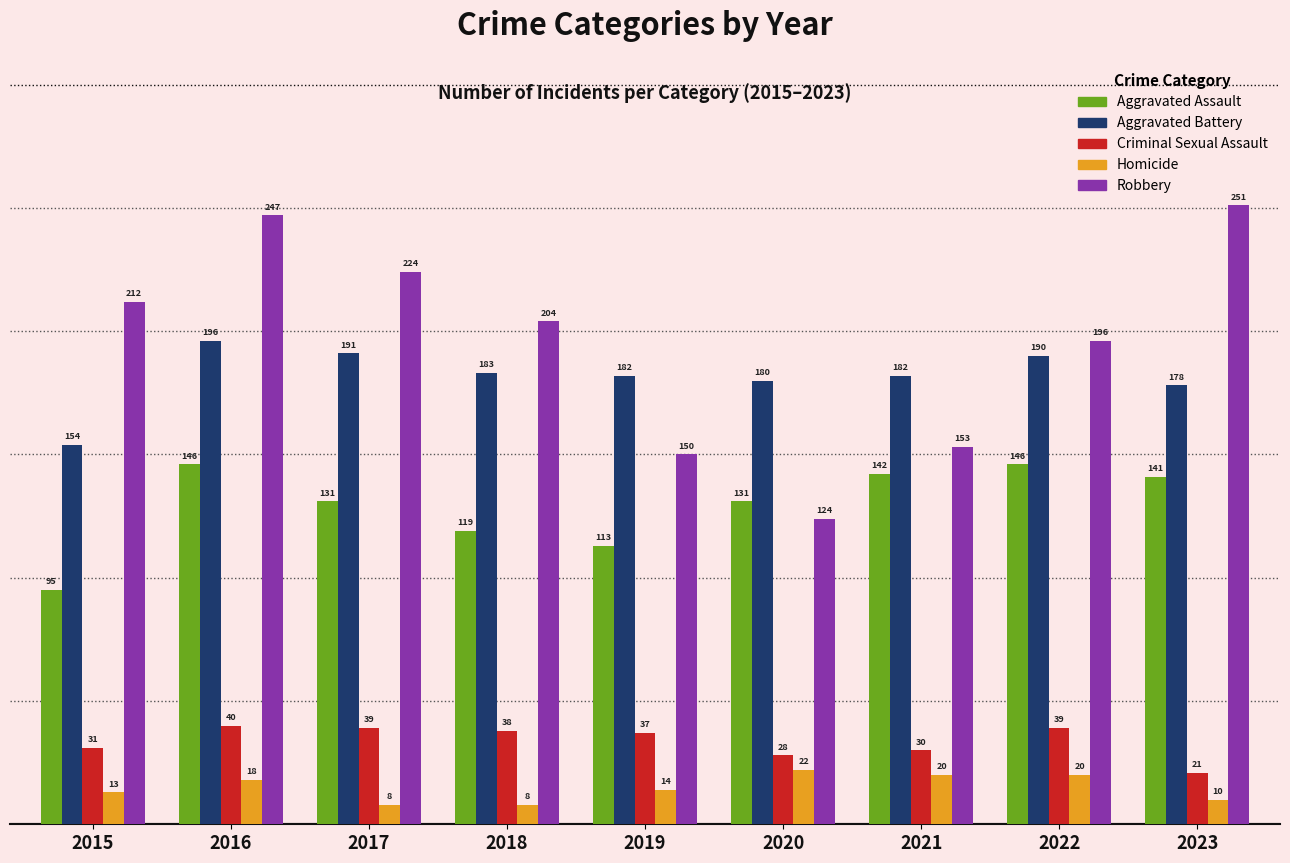

At which label does Criminal Sexual Assault reach its peak?

2016